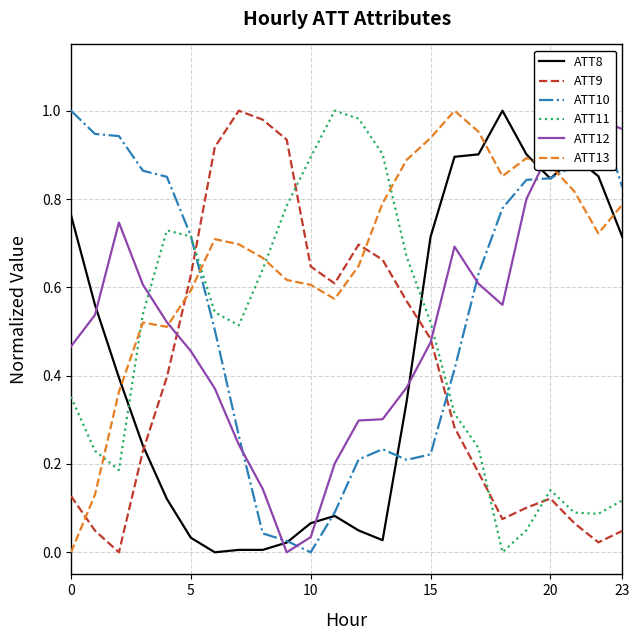

Count the number of categories in the chart.

24